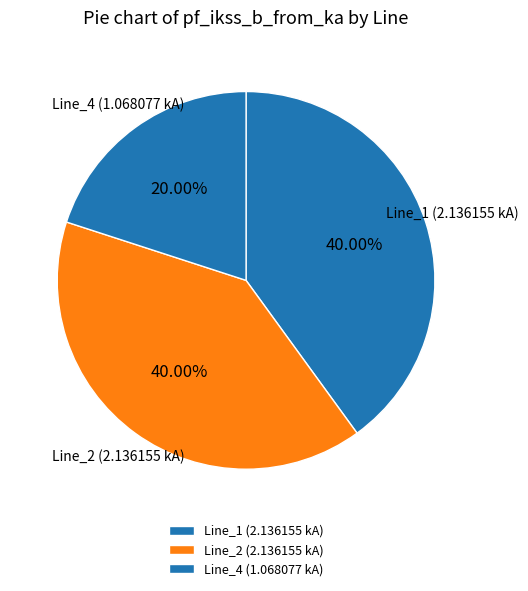

How many segments does this pie chart have?

3